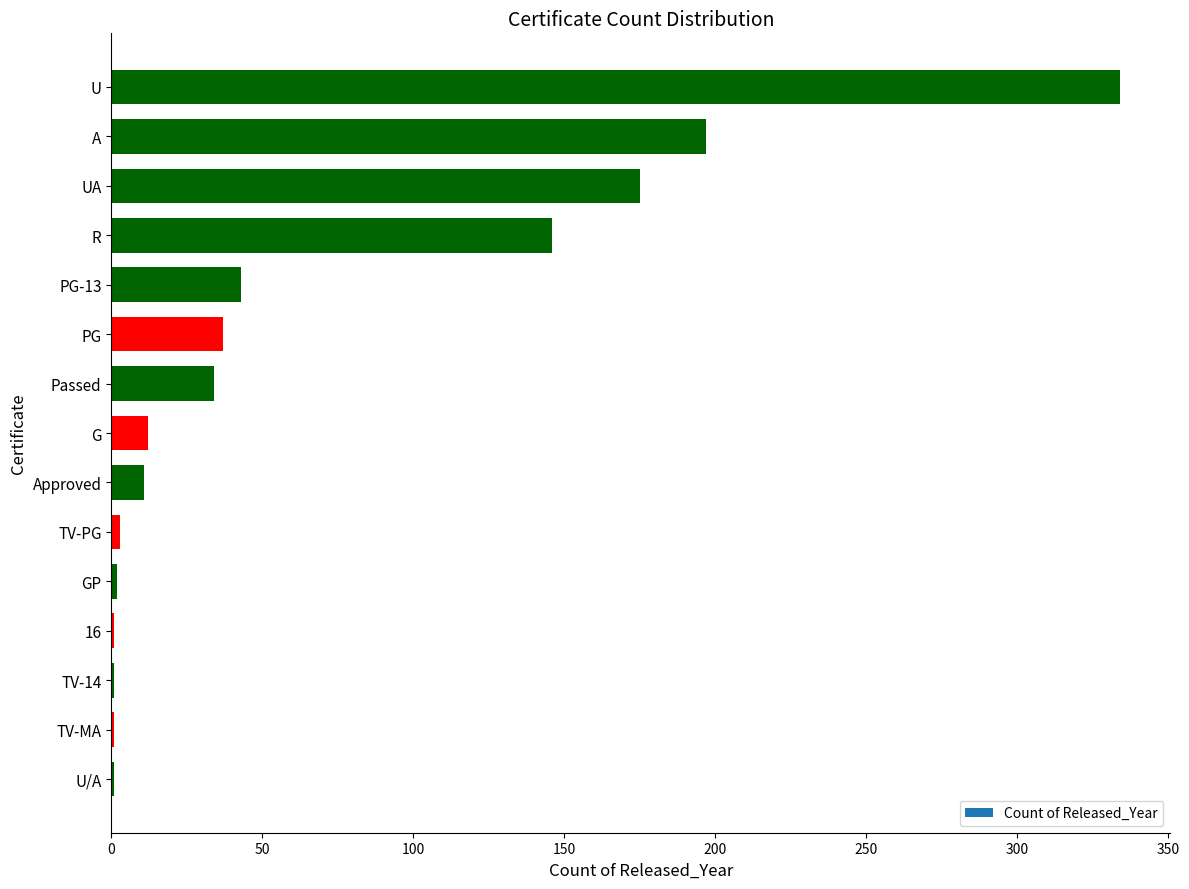

What is the approximate value at PG-13, to the nearest 50?

50